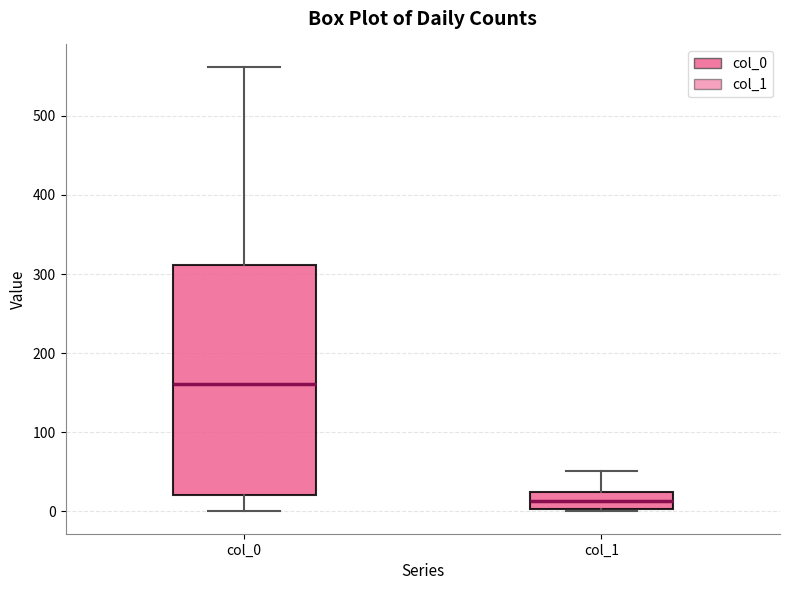

Reading left to right, transcribe this box plot: for each box, give where its median line is, the range the box spans, and where its two whiskers end, as read against the y-axis. The values are not printed on the chart, so give them approximately, as read against the axis.

col_0: median 160, box 20 to 310, whiskers 0 to 560
col_1: median 10, box 0 to 20, whiskers 0 to 50